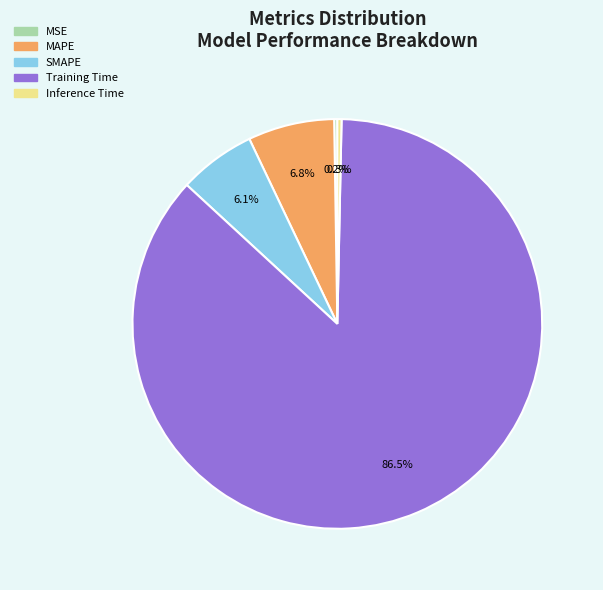

Which category has the biggest portion of the pie?

Training Time